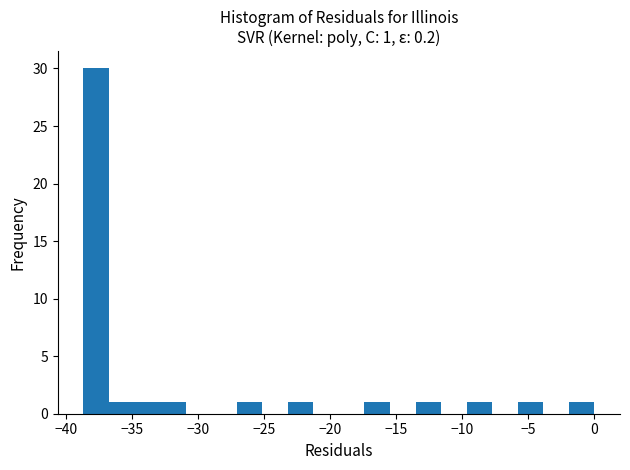

Read against the x-axis, roughly where is the centre of the tallest bar?

-37.5